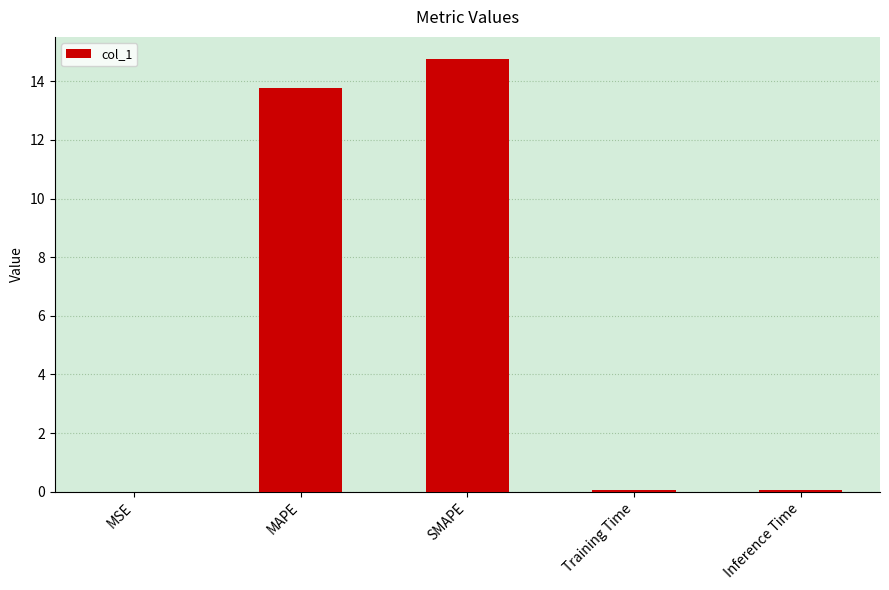

How many series are shown in this chart?

1